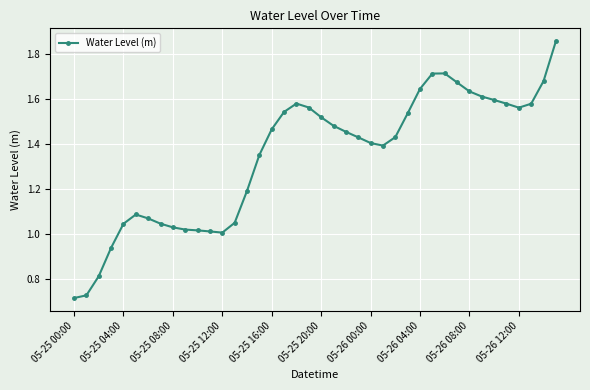

True or false: there are more than 2 points higher than both neighbors.

True